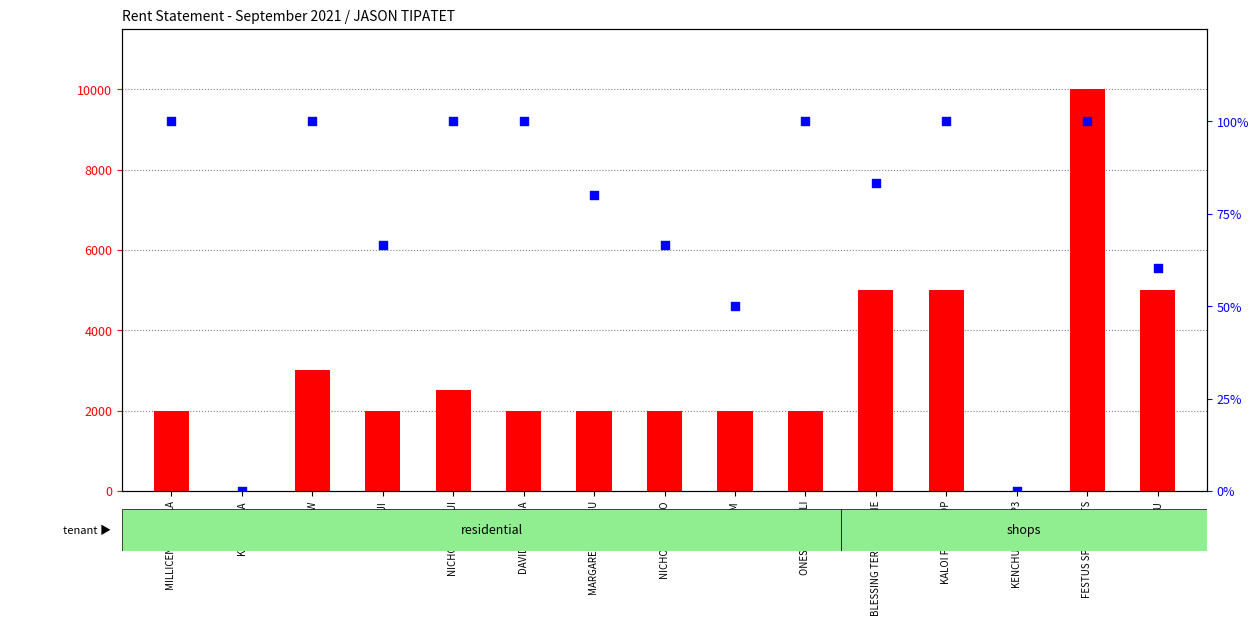

Which series has the largest total across all categories?

paid